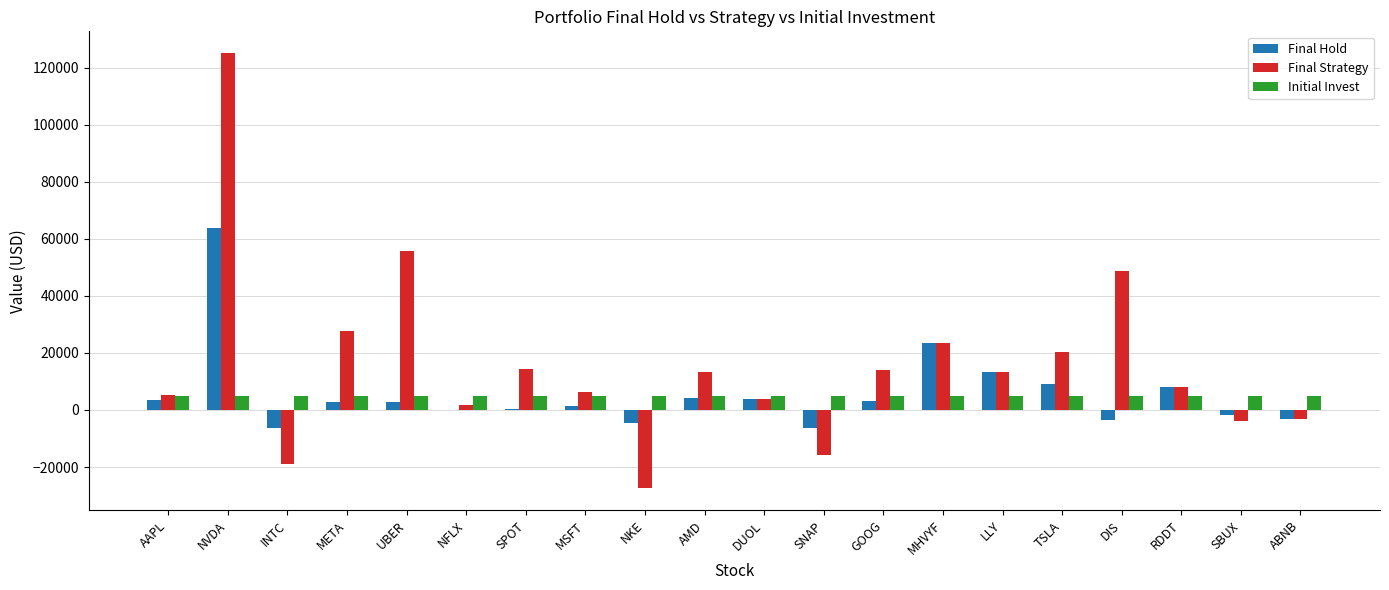

Count the number of categories in the chart.

20